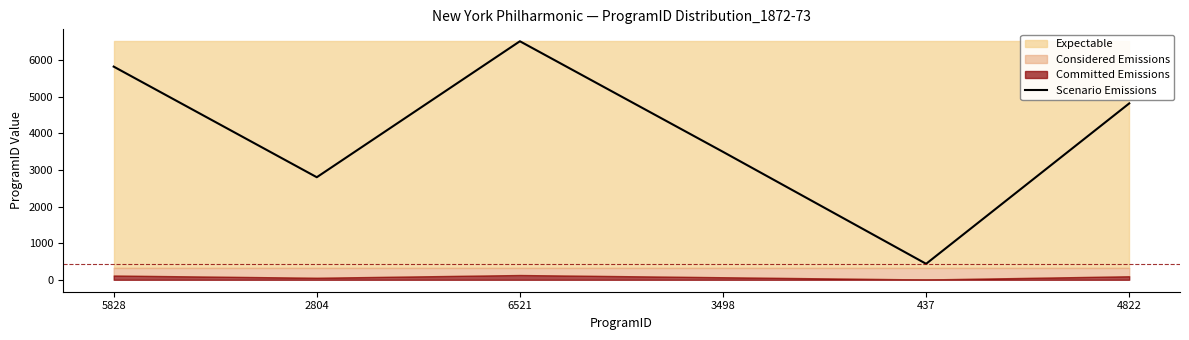

Which category has the highest value across all series?

6521